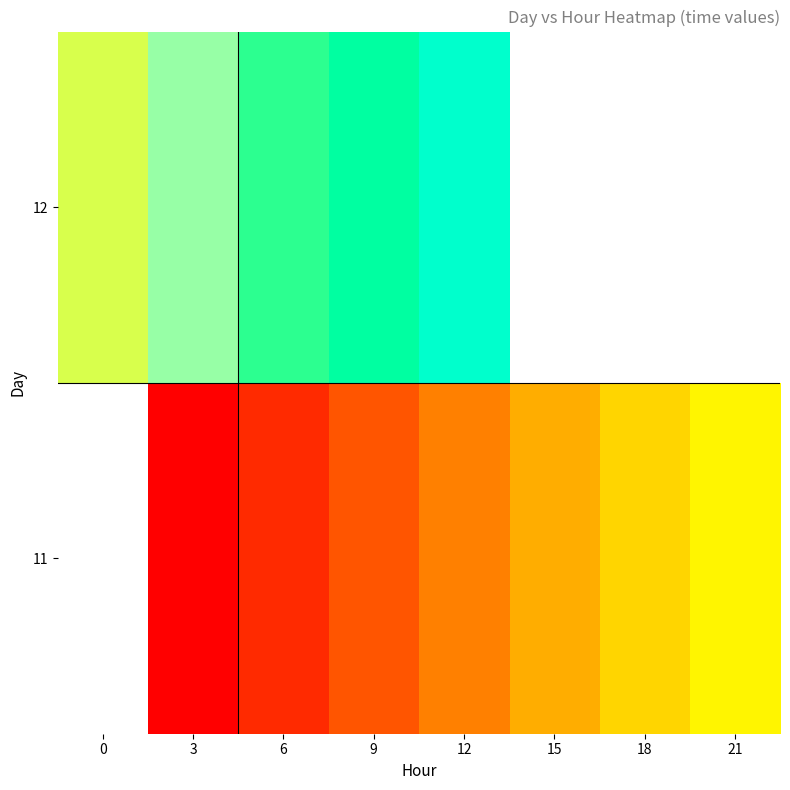

At which category is the sum across all series the highest?

12